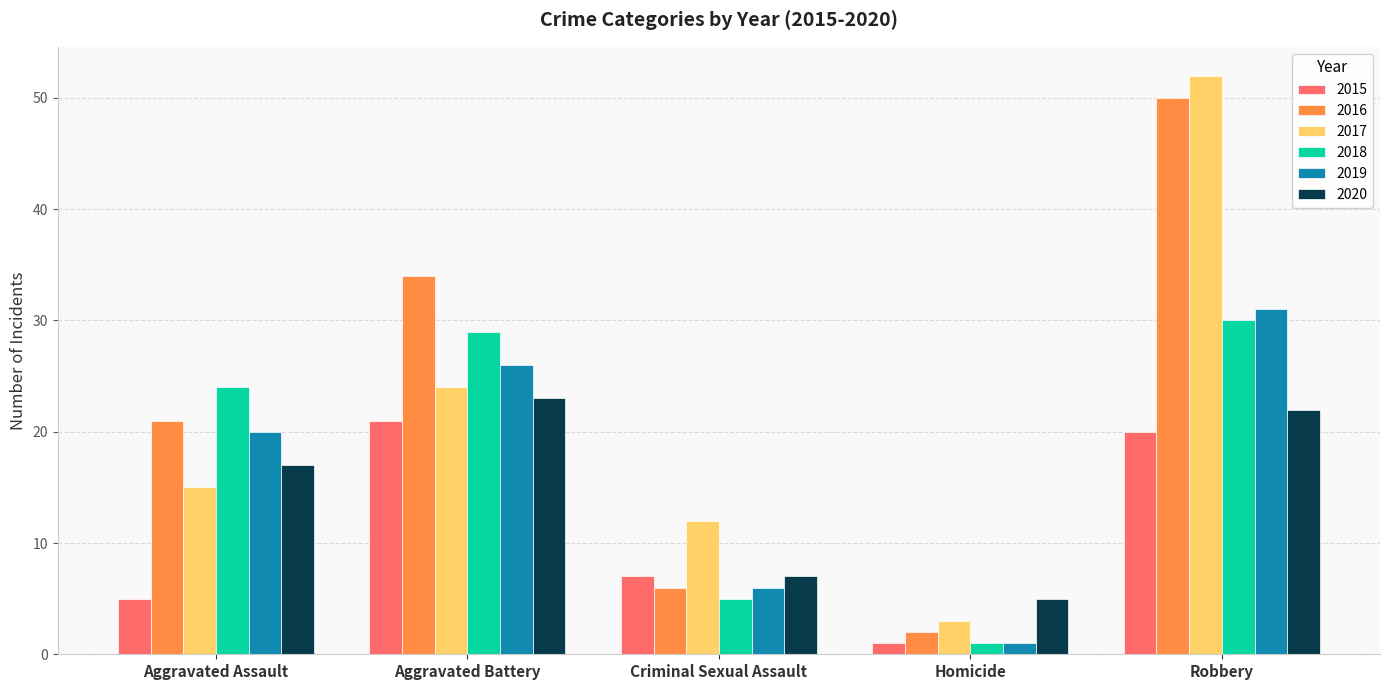

The 2019 series shows 31 at Robbery. True or false?

True